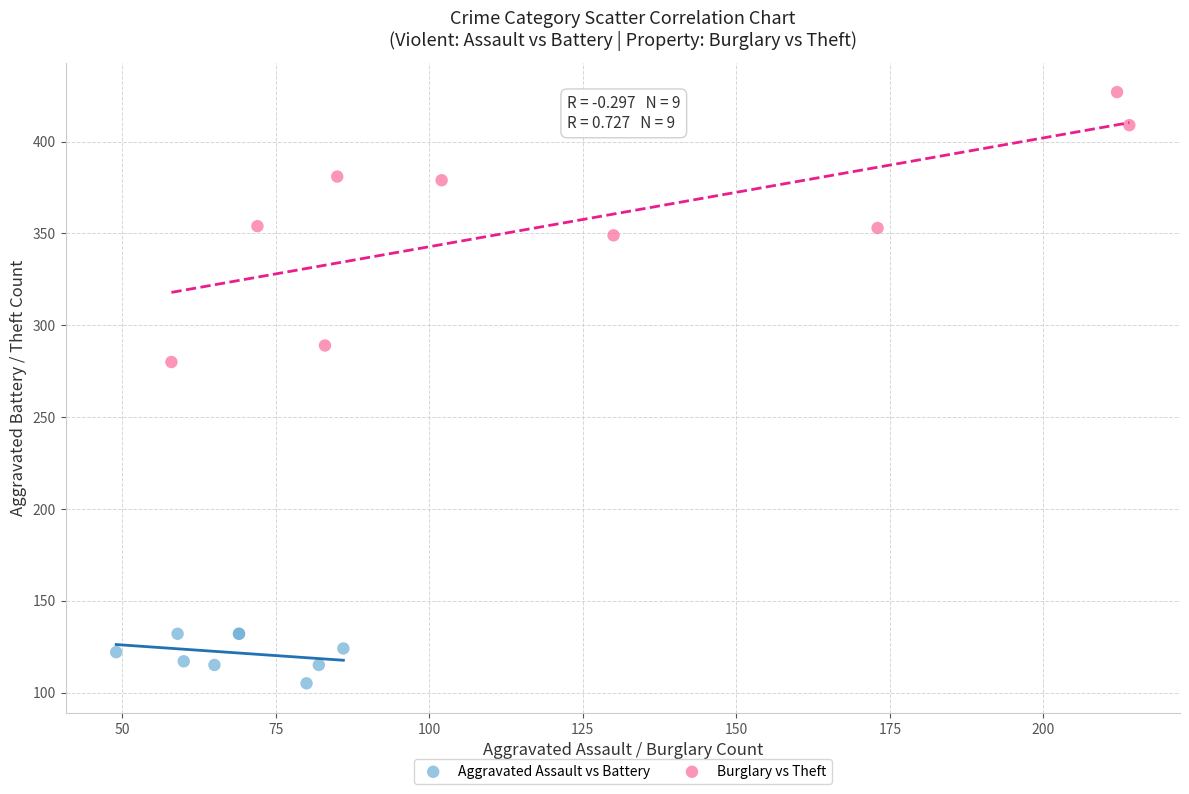

Which series contains the lowest Y value?

Aggravated Assault vs Battery